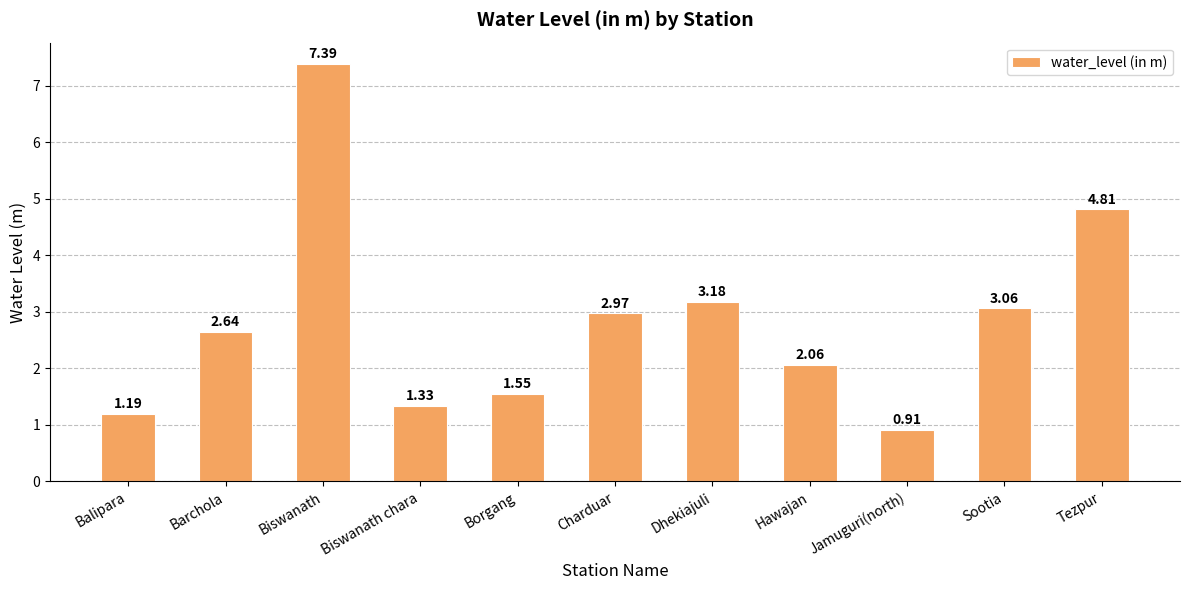

Rank the categories by value from lowest to highest.

Jamuguri(north), Balipara, Biswanath chara, Borgang, Hawajan, Barchola, Charduar, Sootia, Dhekiajuli, Tezpur, Biswanath